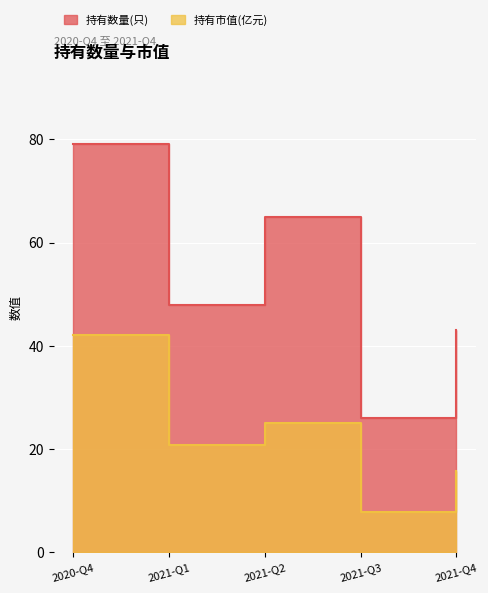

Which series has the largest total across all categories?

持有数量(只)